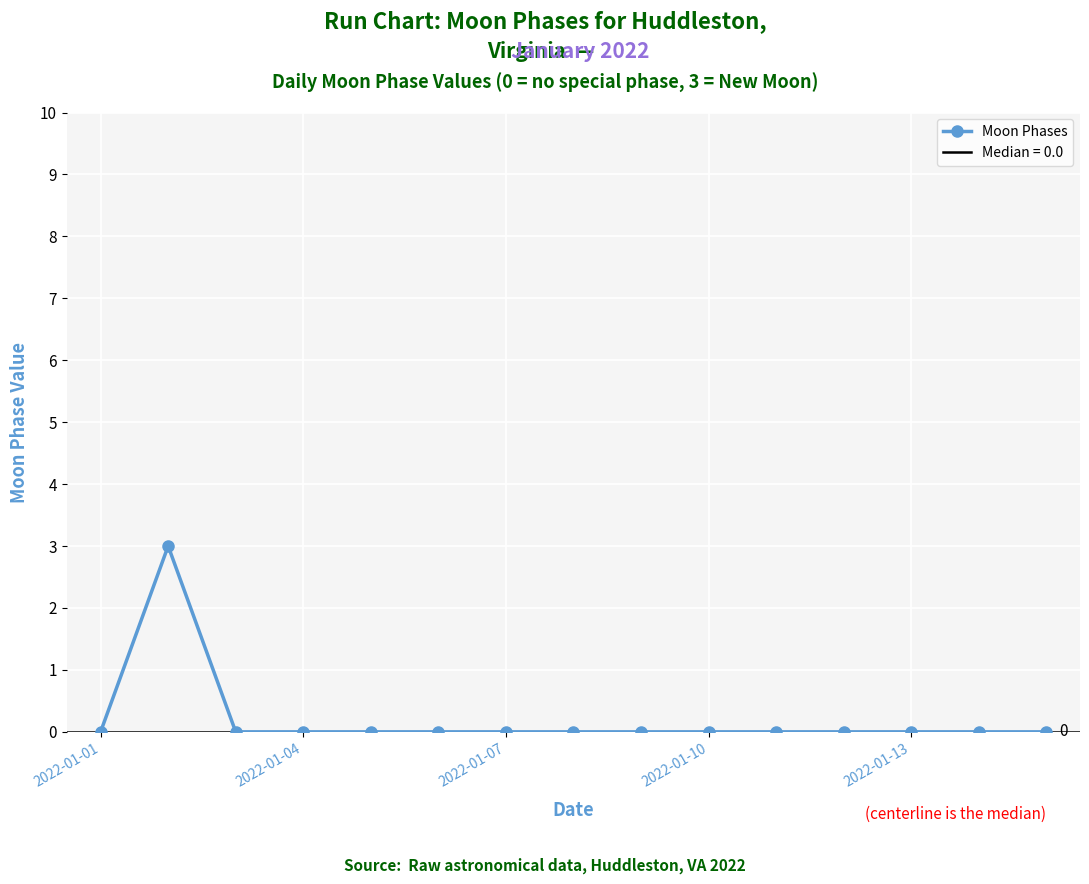

True or false: there are more than 0 points higher than both neighbors.

True